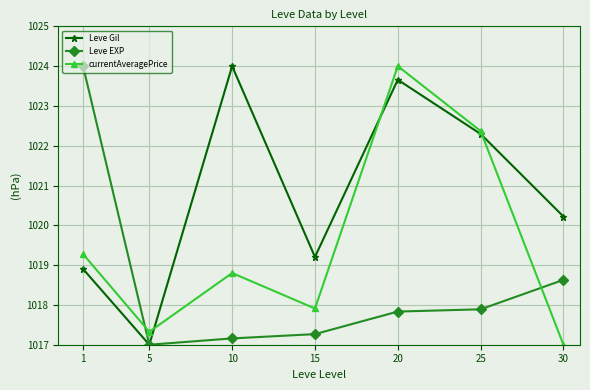

True or false: Leve Gil has a value of 277.8 at 1.

False